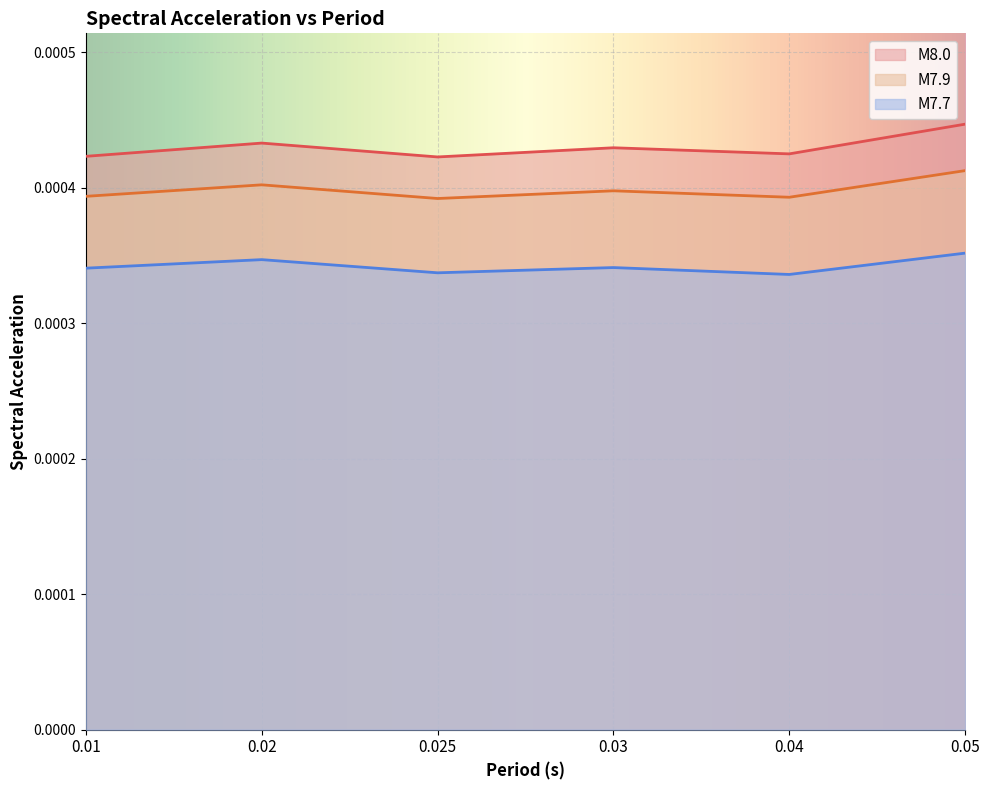

At how many categories does at least one series exceed 0?

6